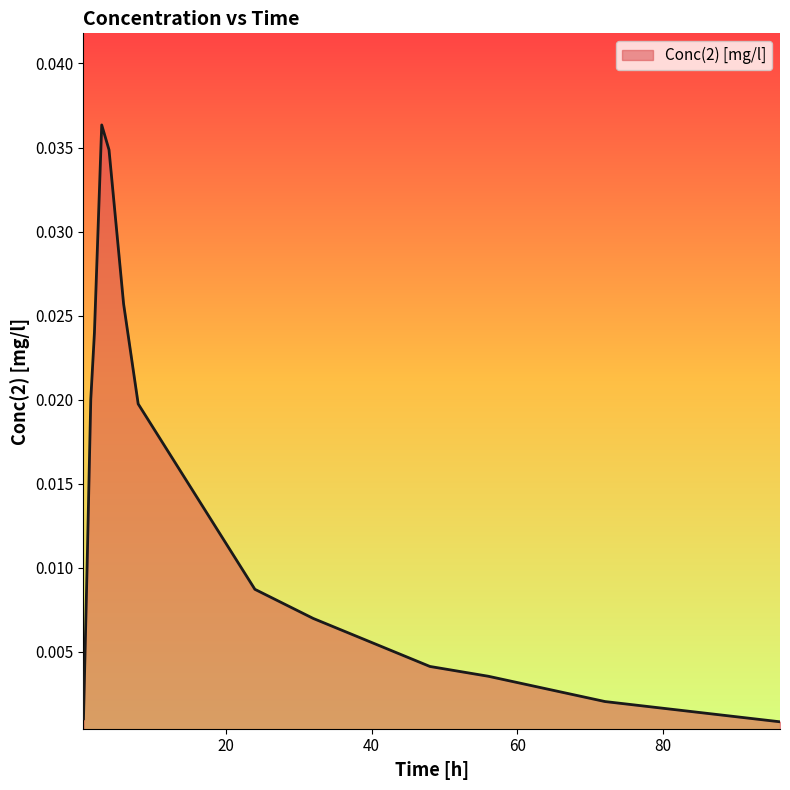

How many lines are shown in the chart?

1